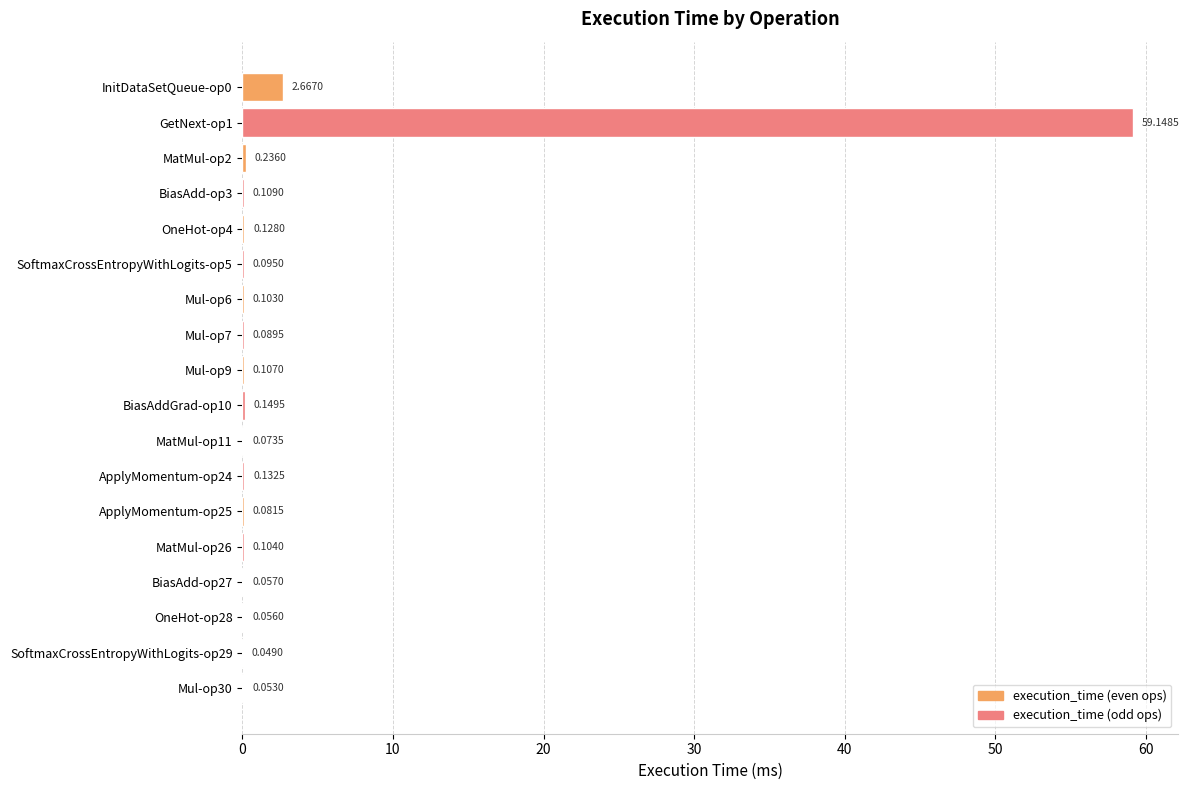

What is the sum of the values at BiasAddGrad-op10 and Mul-op6?

0.3